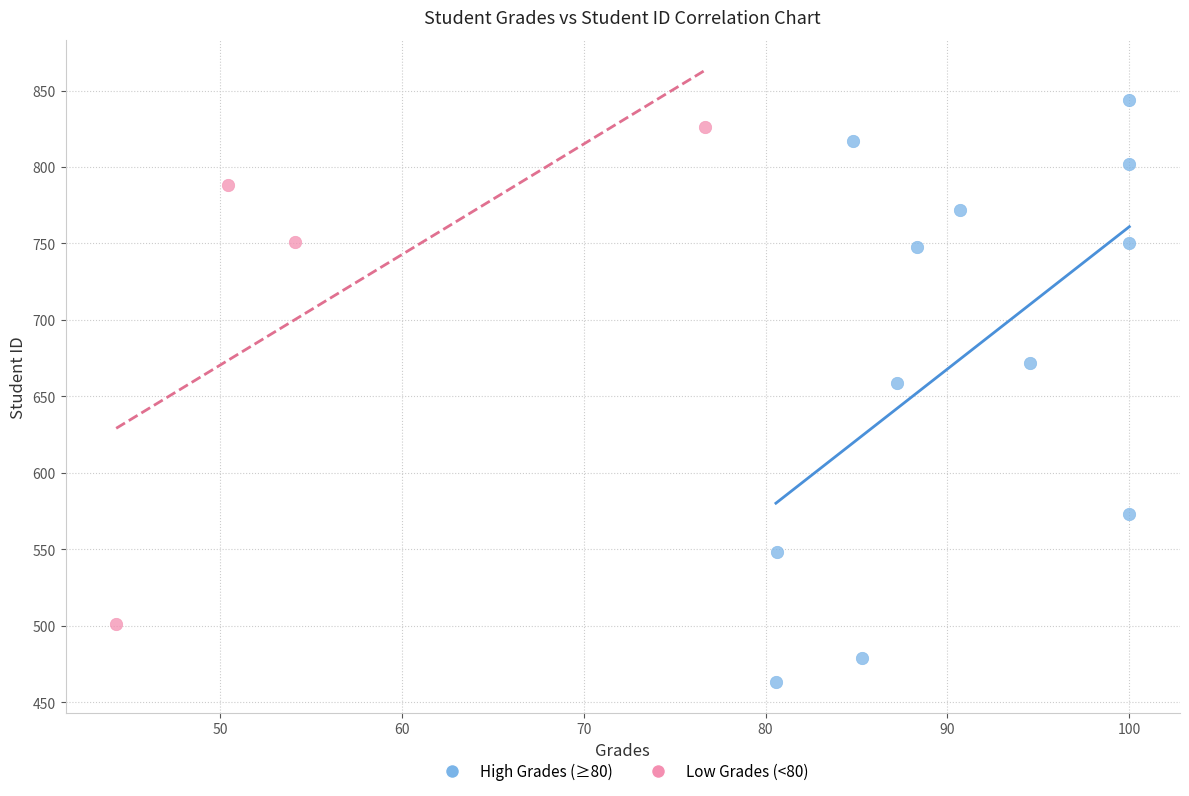

Which series has the widest spread of Y values?

High Grades (≥80)